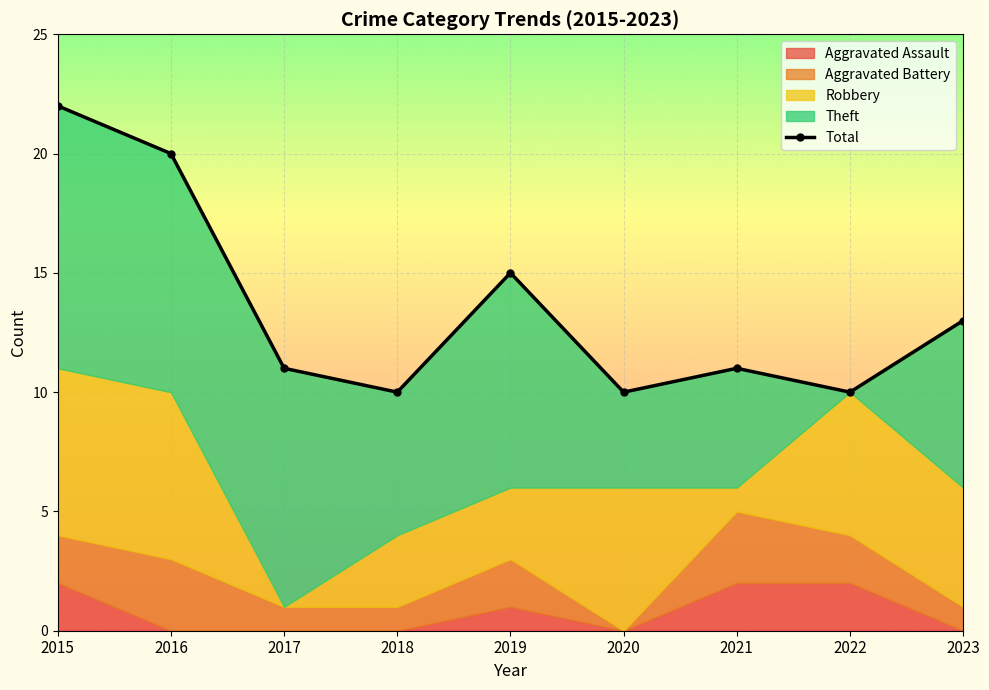

Where is the data nearest to the value 16?

2019